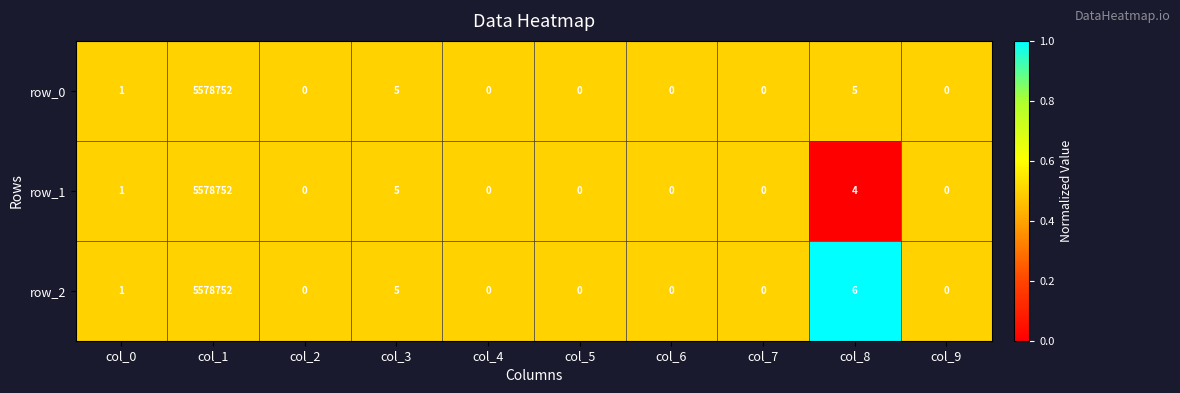

At which category is the sum across all series the highest?

col_1